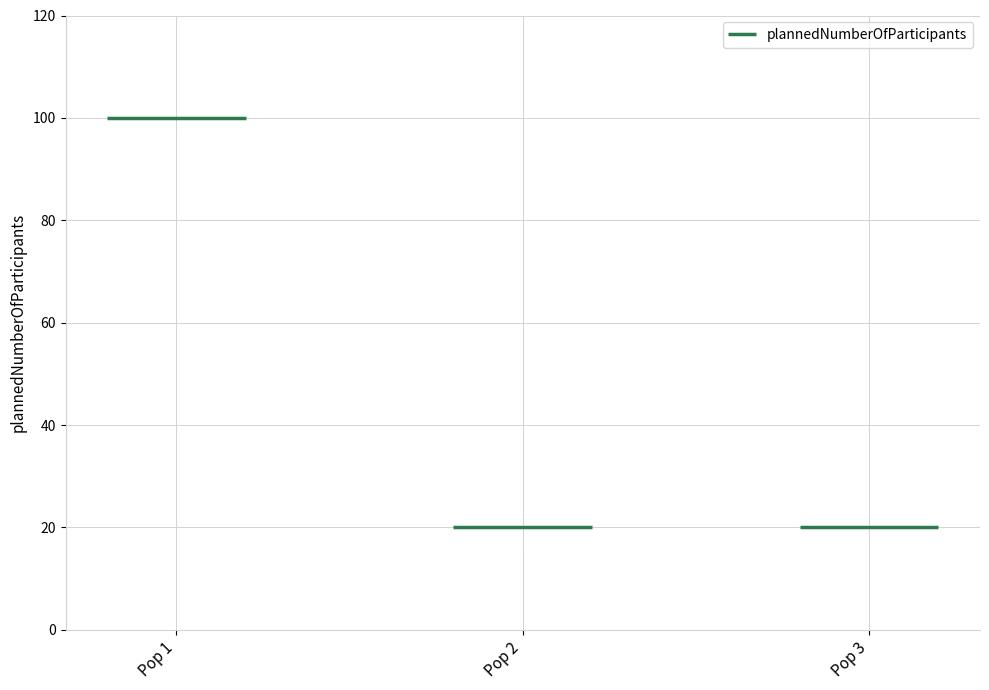

Which label corresponds to the largest value in the chart?

Pop 1